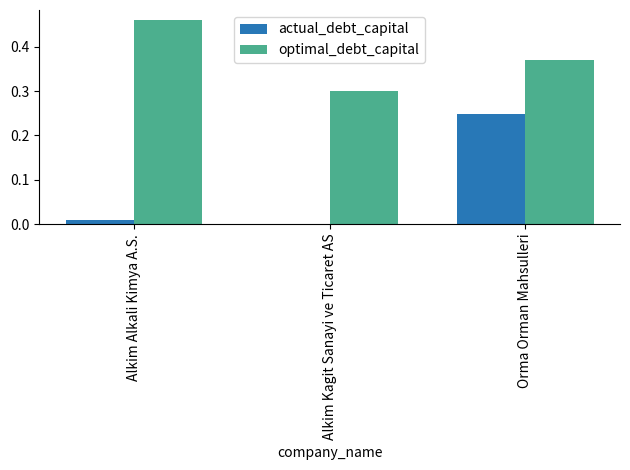

At which category is the sum across all series the highest?

Orma Orman Mahsulleri